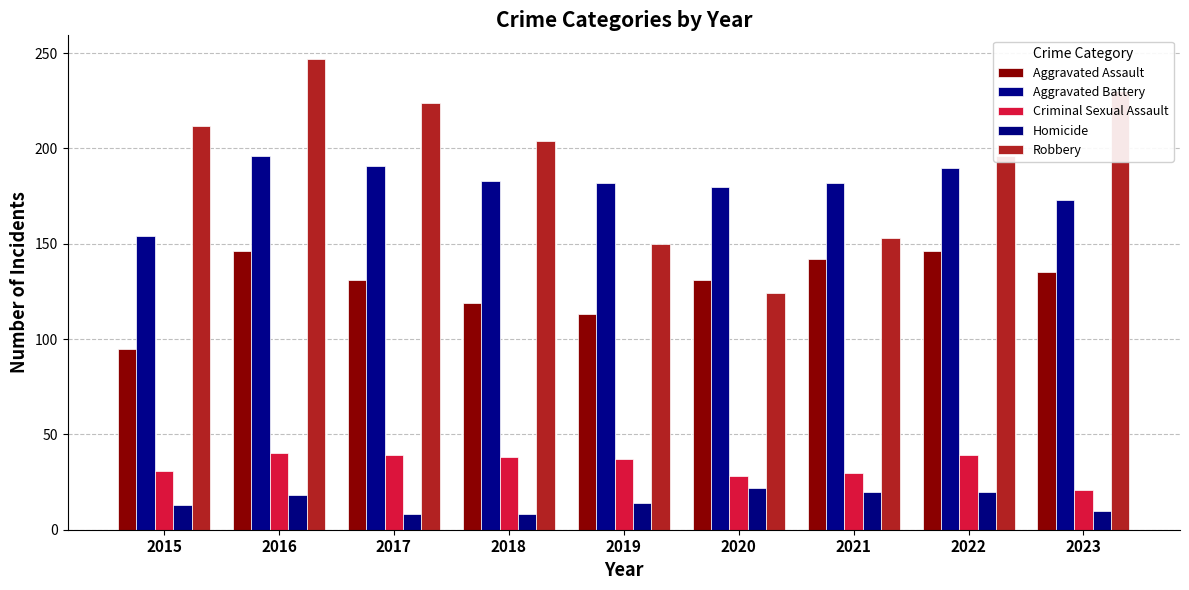

What is the average value of the Aggravated Battery series?

181